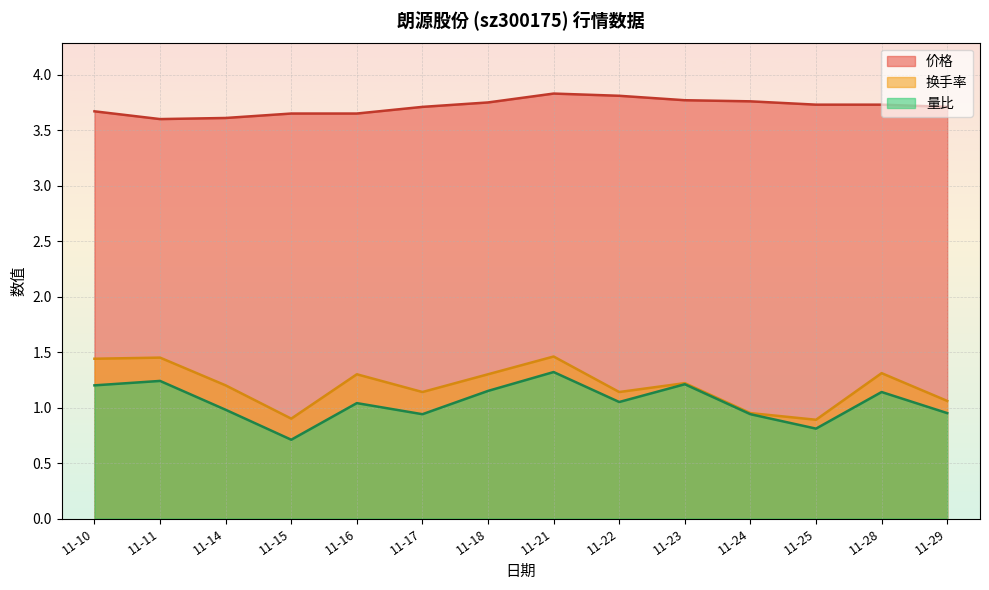

True or false: 量比 and 价格 intersect in this chart.

False